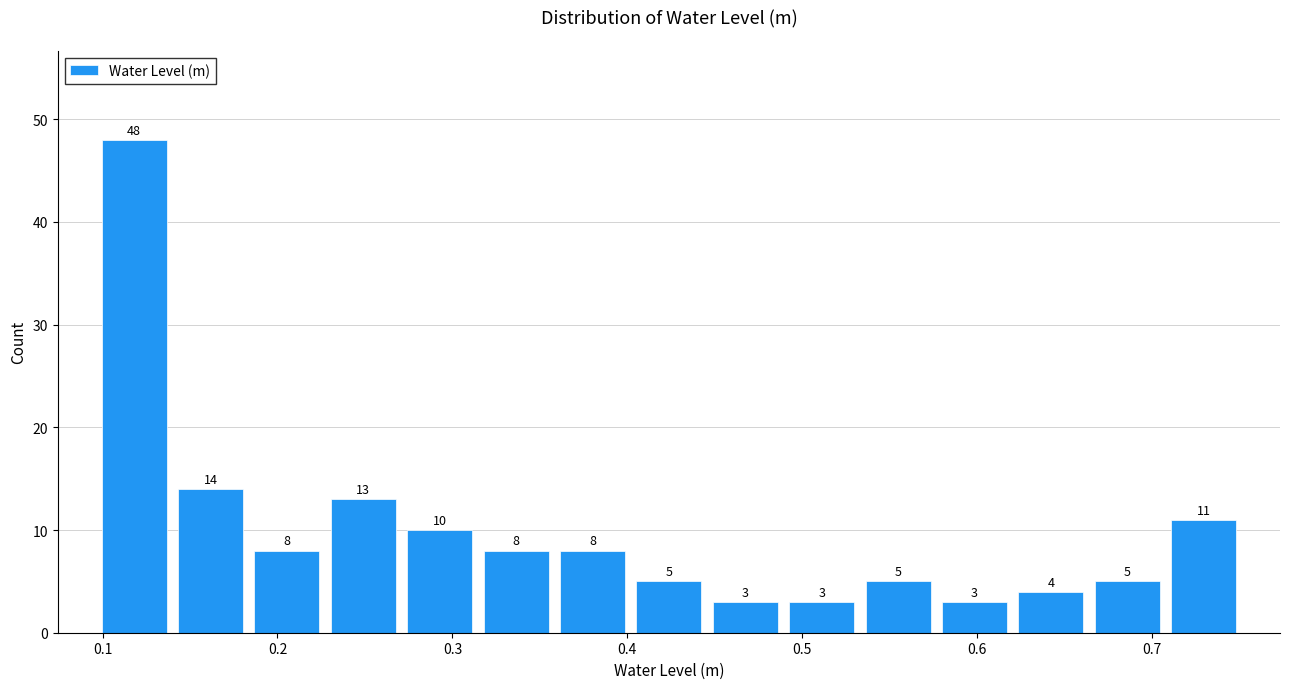

Over which range of the x-axis is the bar tallest?

0.10 to 0.14